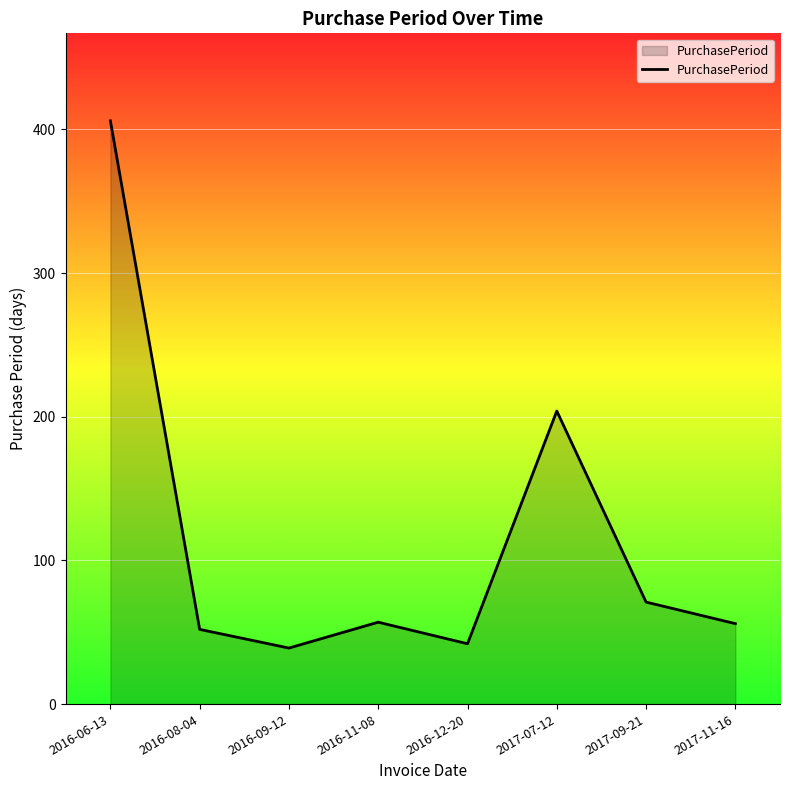

What is the sum of all values?

927